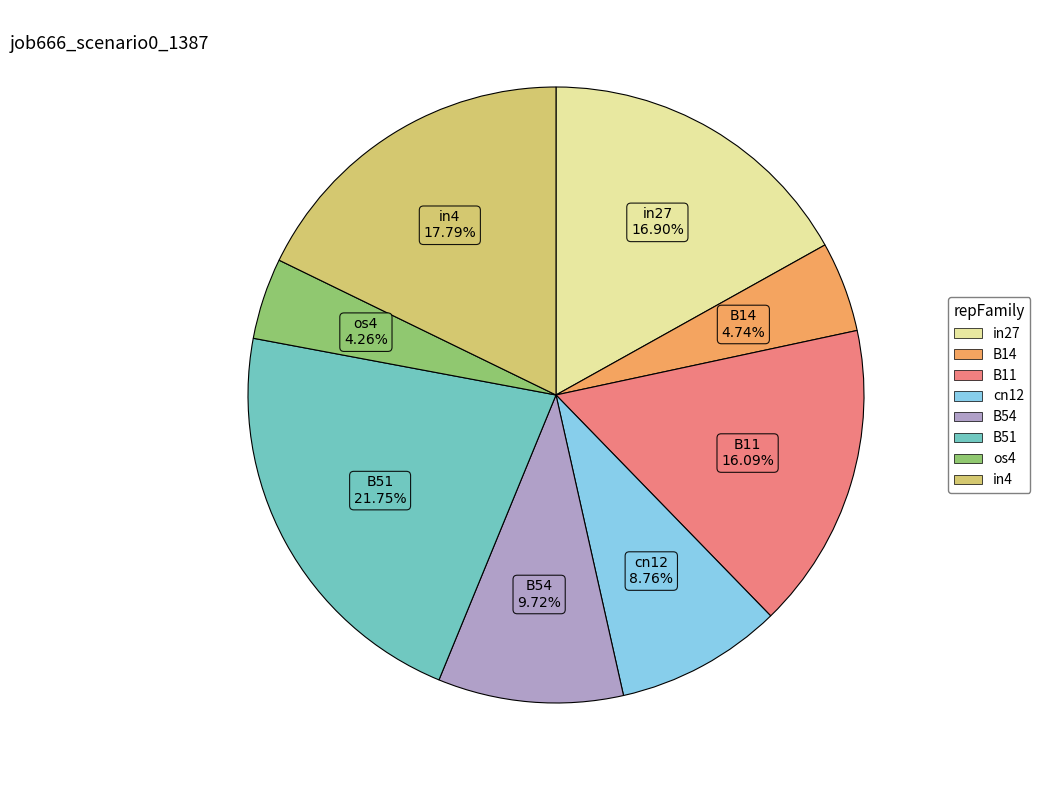

To the nearest percent, what is the combined percentage of in4 and B11?

34%